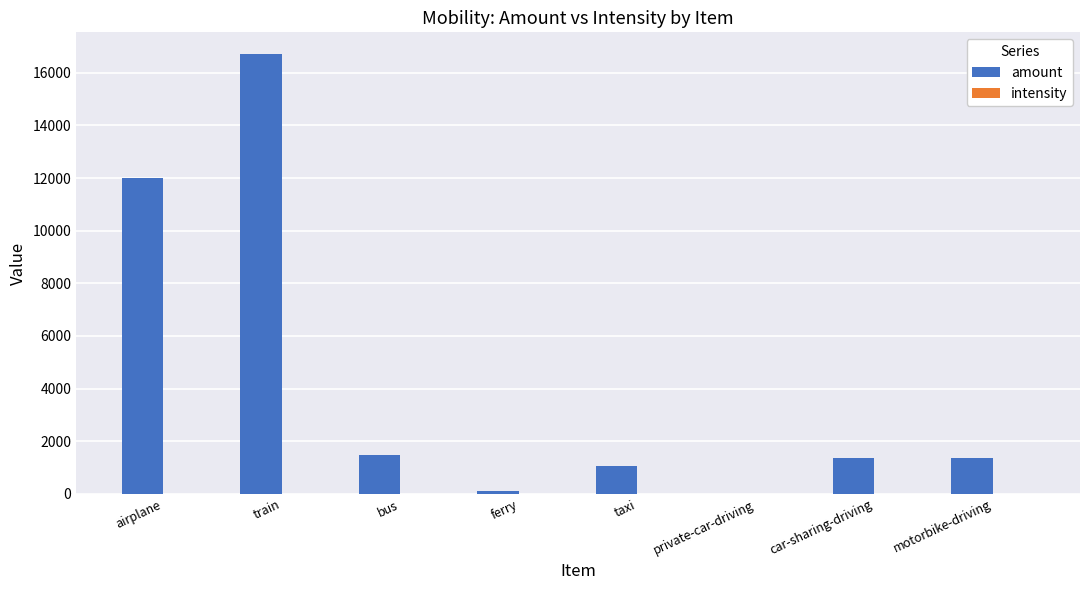

At which category is the sum across all series the highest?

train